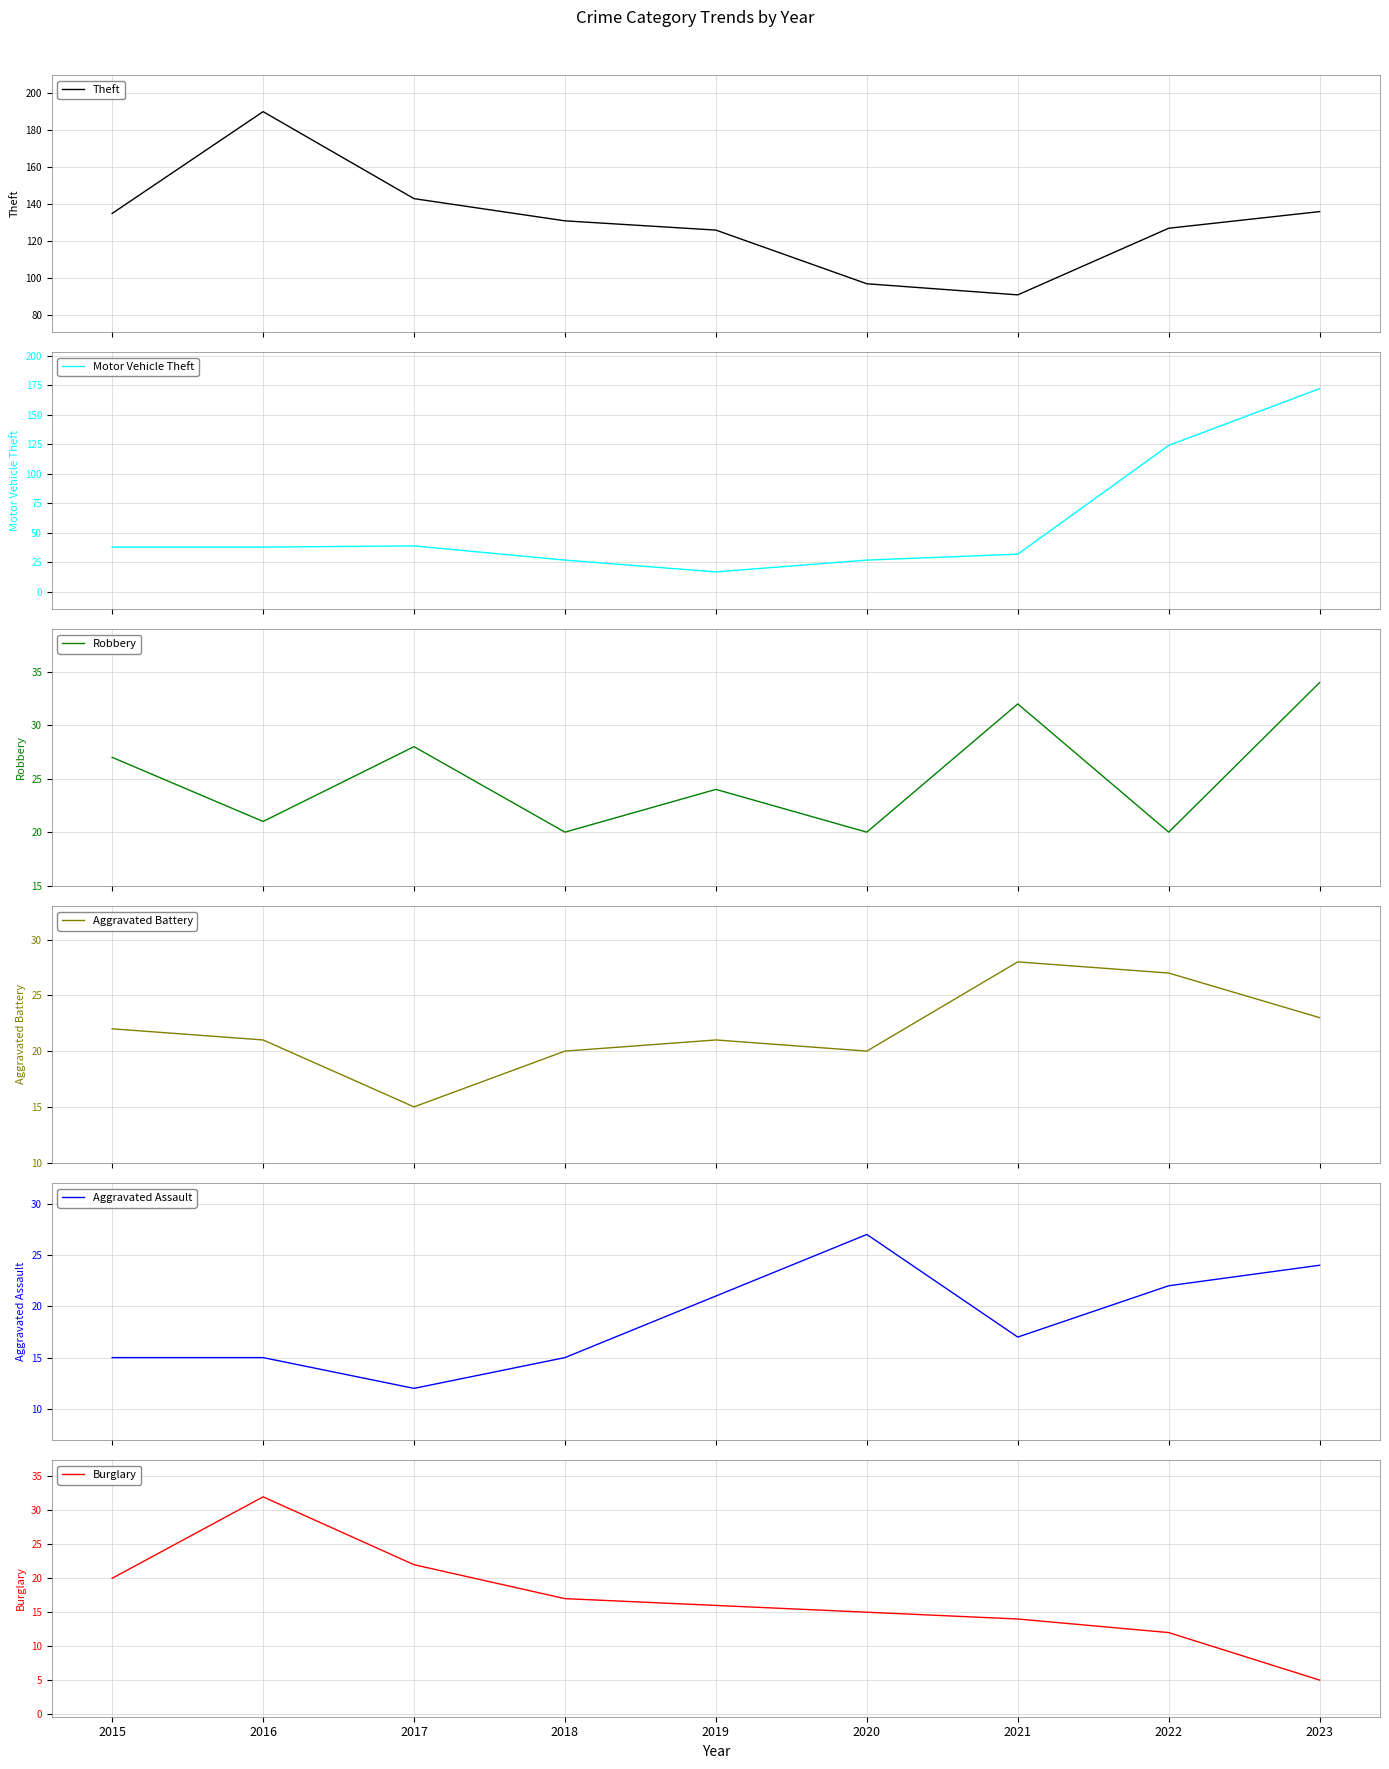

What is the maximum value shown in the chart?

190